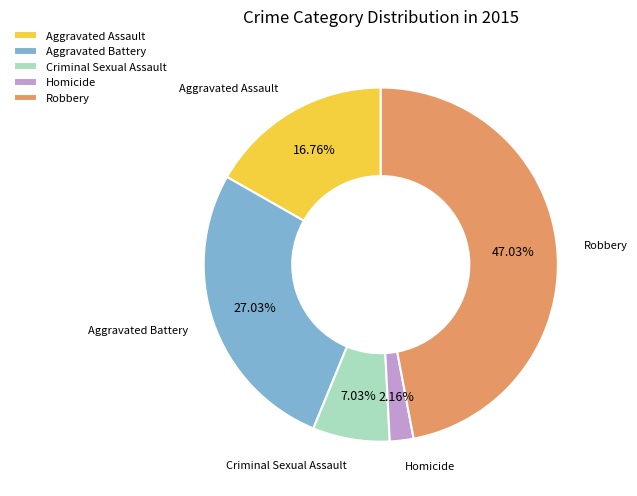

Is the sum of Homicide and Aggravated Assault greater than half?

No